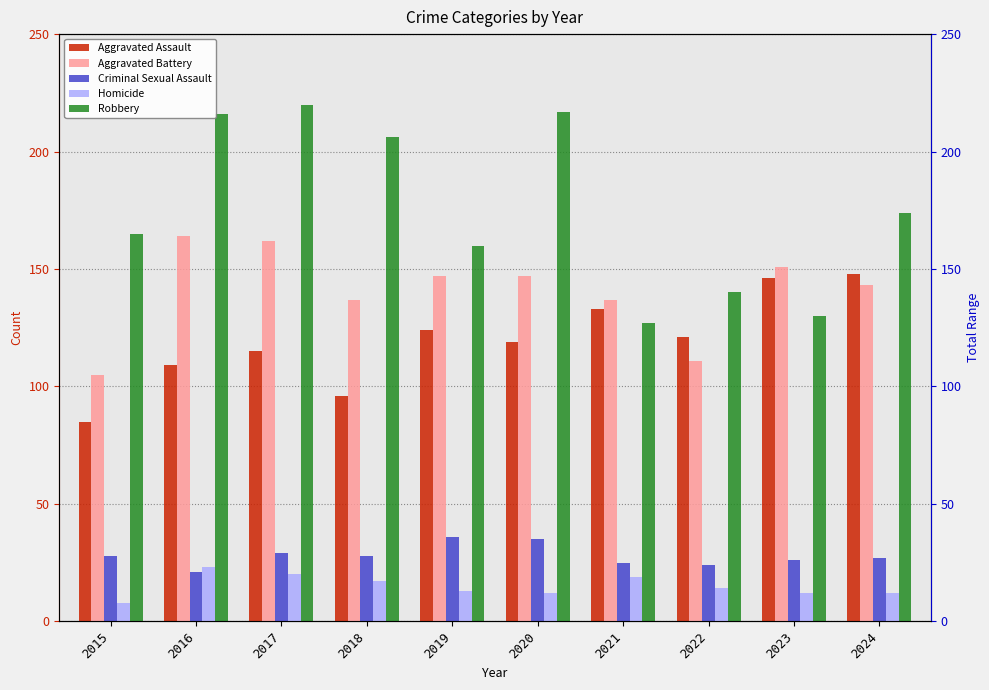

Is the value of Aggravated Battery at 2024 greater than the value of Aggravated Assault at 2018?

Yes